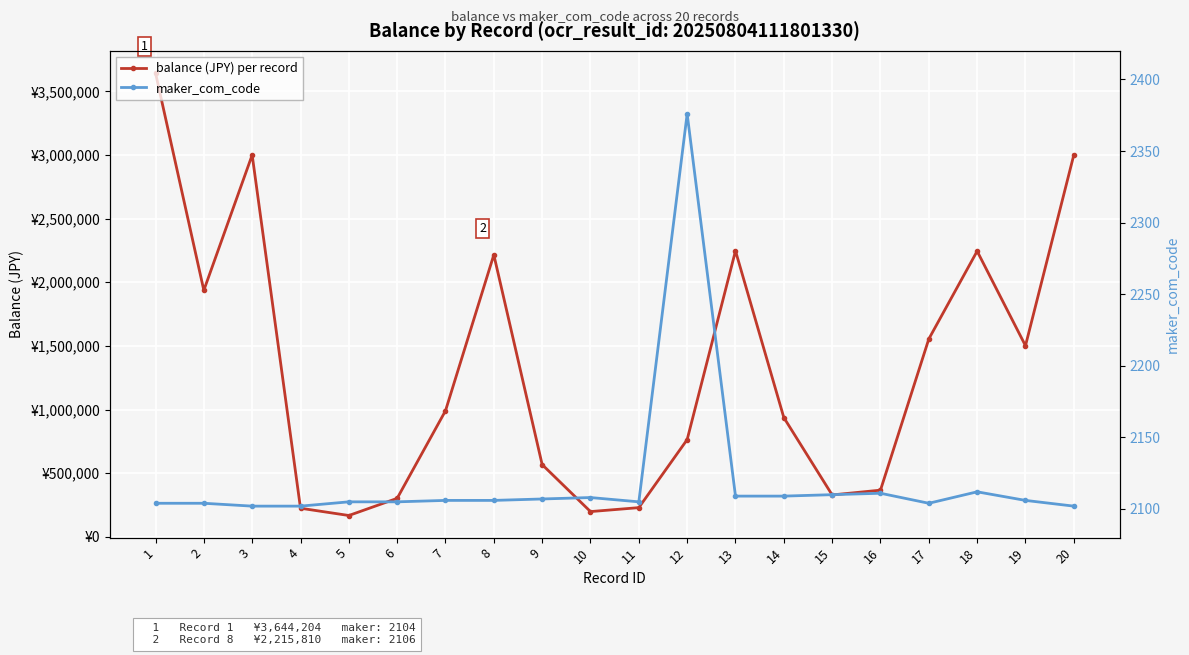

What is the sum of all maker_com_code values?

42393